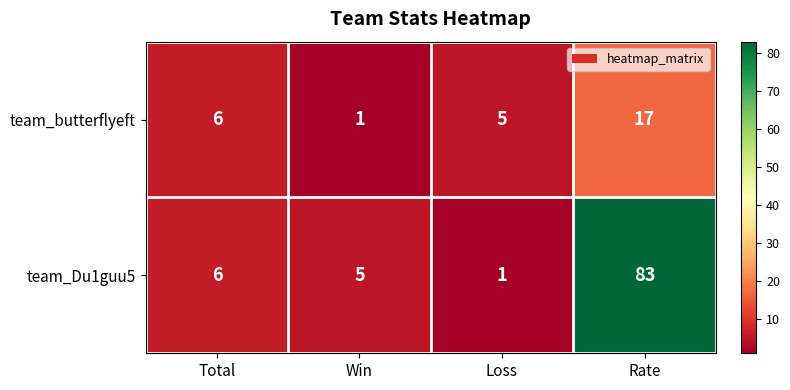

Reading right to left, list all the values displayed in this chart.

team_butterflyeft: Rate=17	Loss=5	Win=1	Total=6
team_Du1guu5: Rate=83	Loss=1	Win=5	Total=6